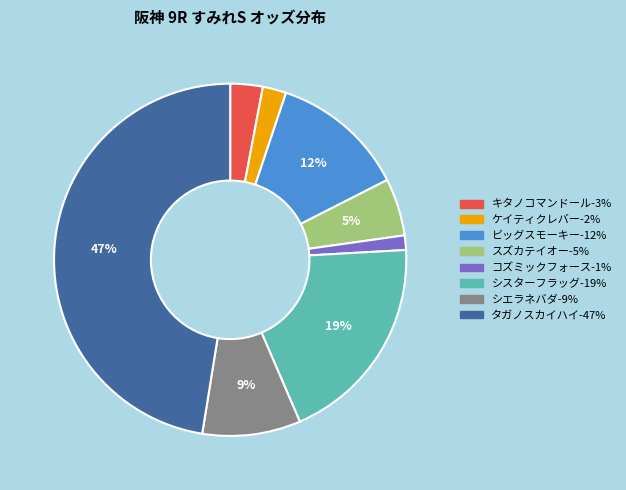

To the nearest percent, what is the difference between the コズミックフォース and スズカテイオー slice percentages?

4%